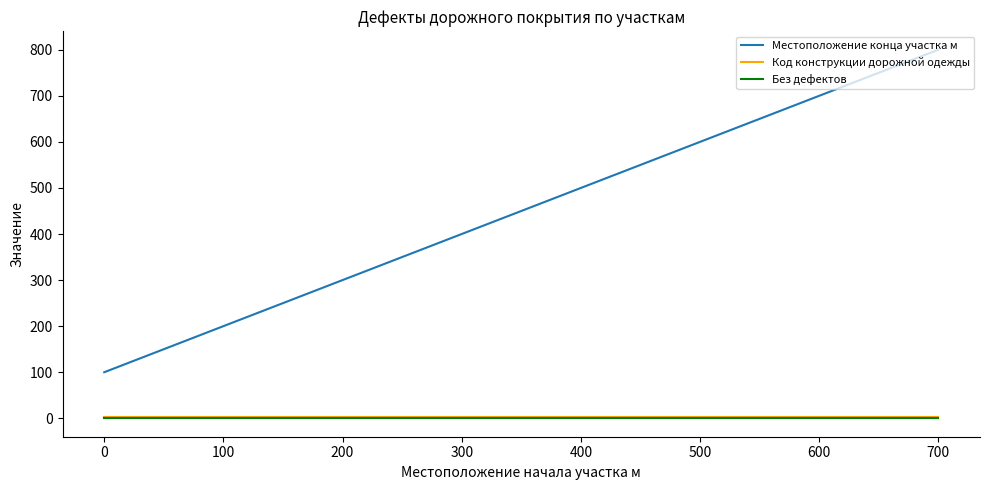

How many lines are shown in the chart?

3